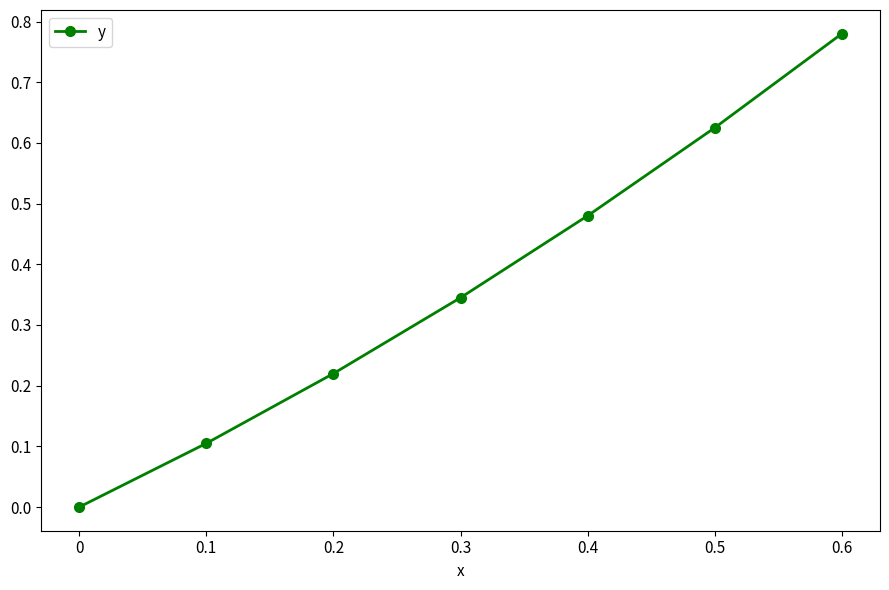

What is the change in value from 0.2 to 0.6?

+0.6